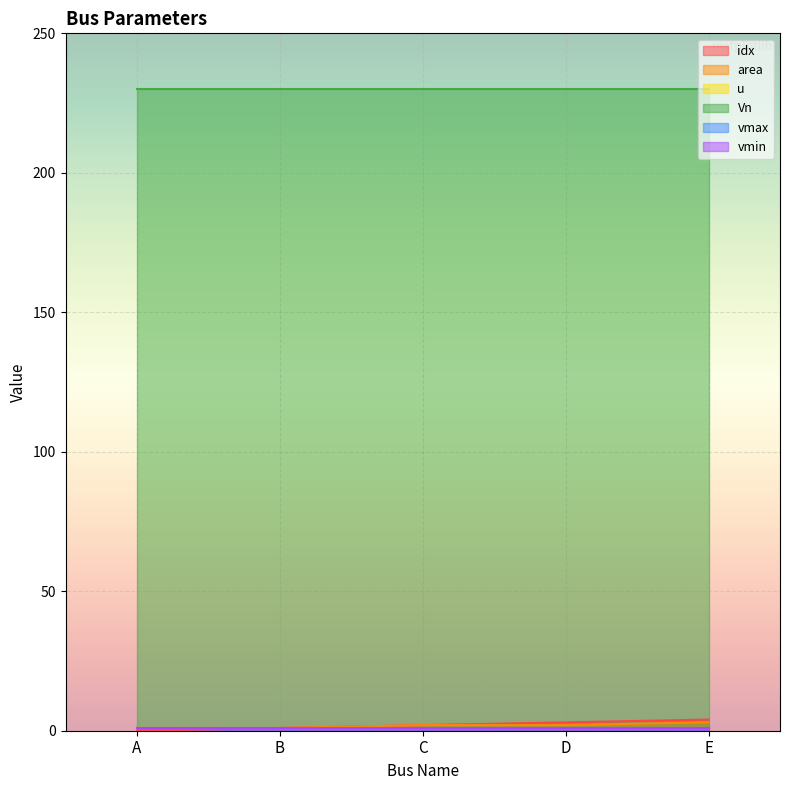

True or false: vmin and u cross at least once.

False